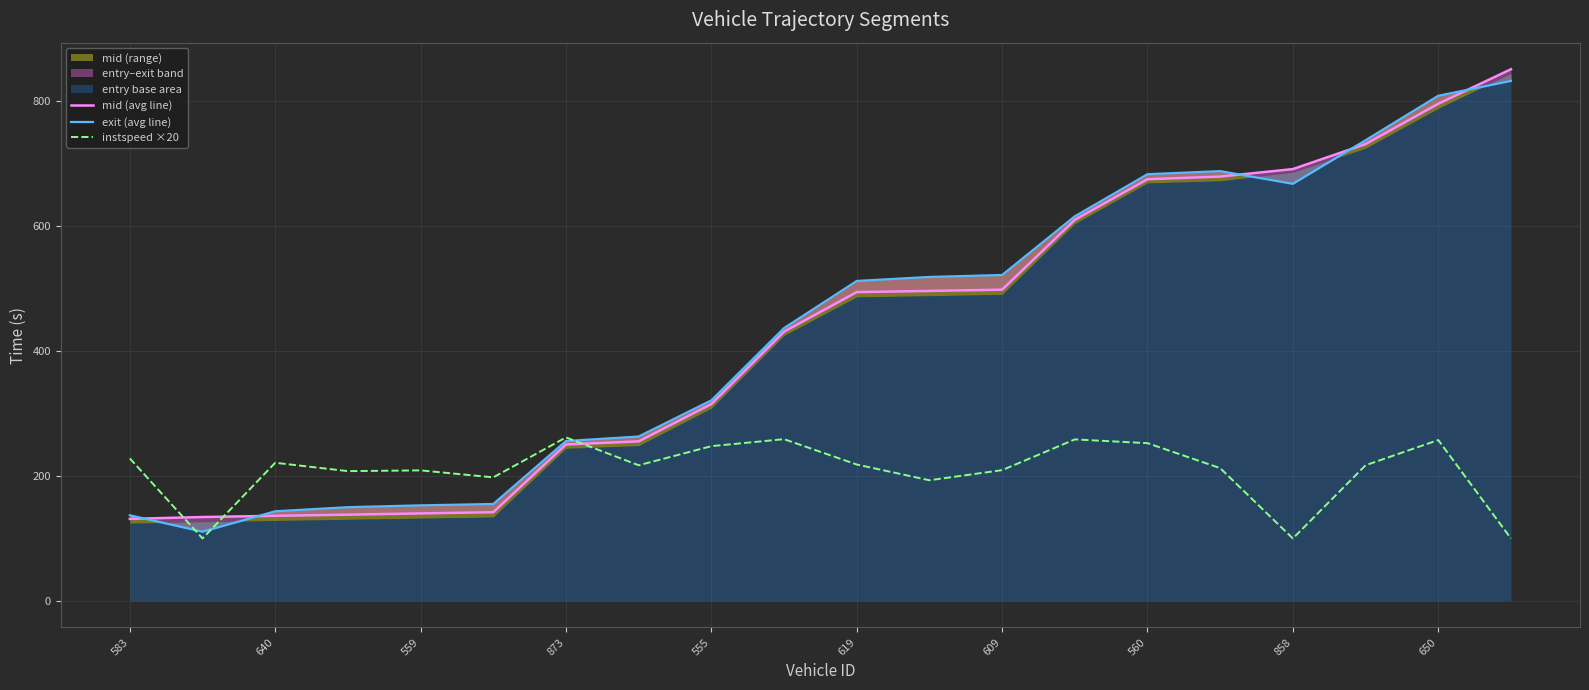

How many data points in exit (avg line) are less than 512?

10